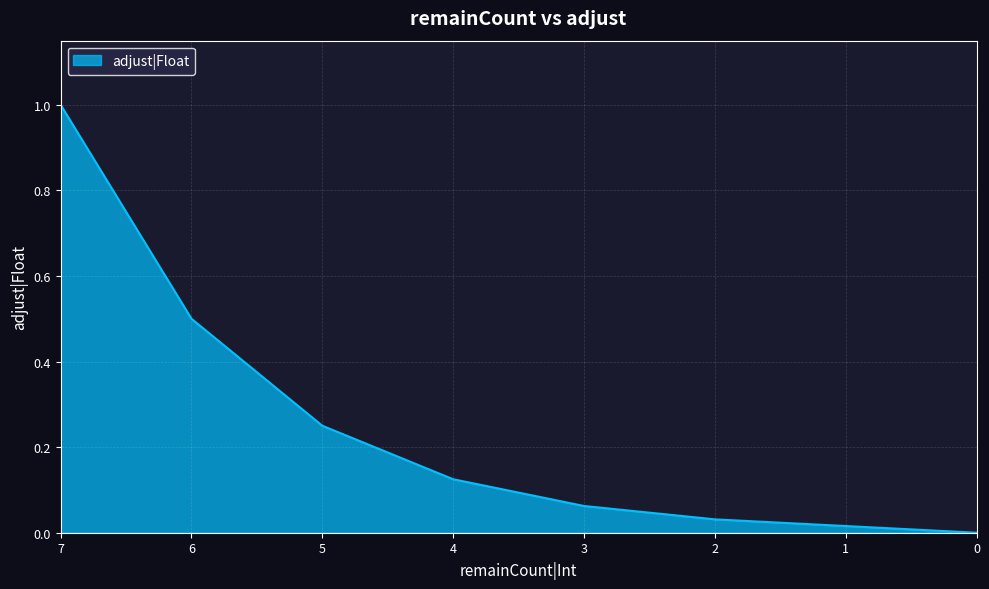

What is the difference between the second highest and minimum values?

0.5